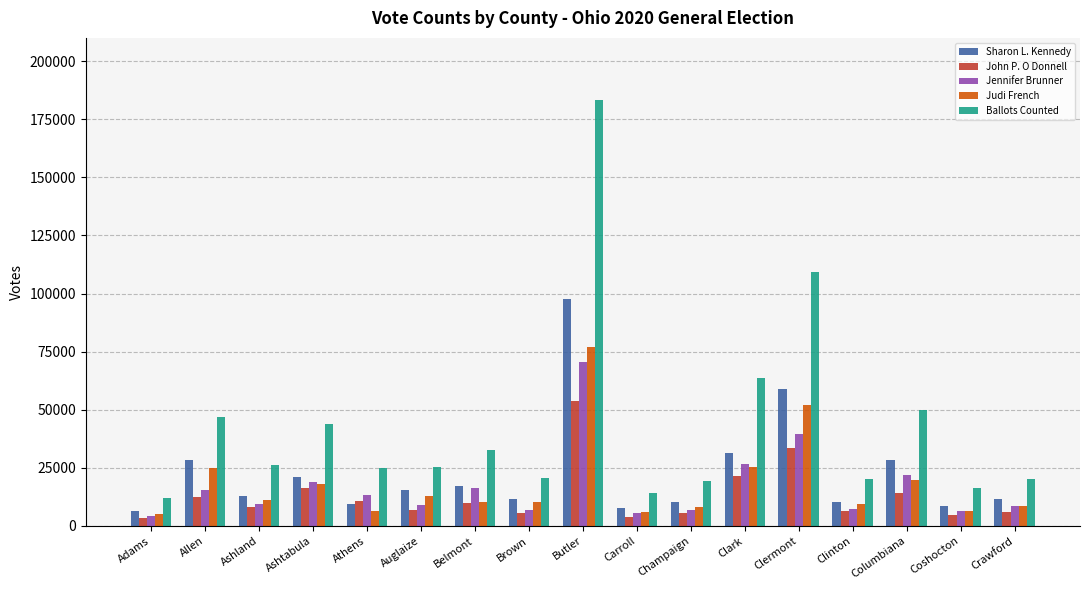

The Ballots Counted series shows 183246 at Butler. True or false?

True